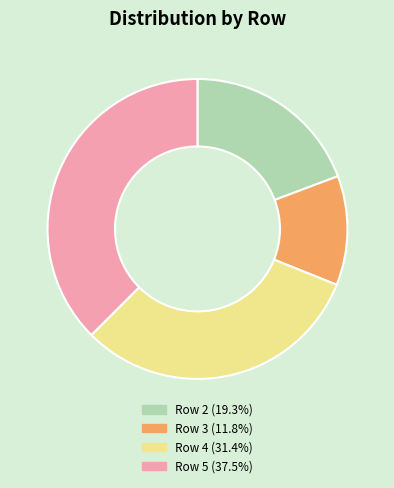

Rank the categories by value from highest to lowest.

Row 5, Row 4, Row 2, Row 3